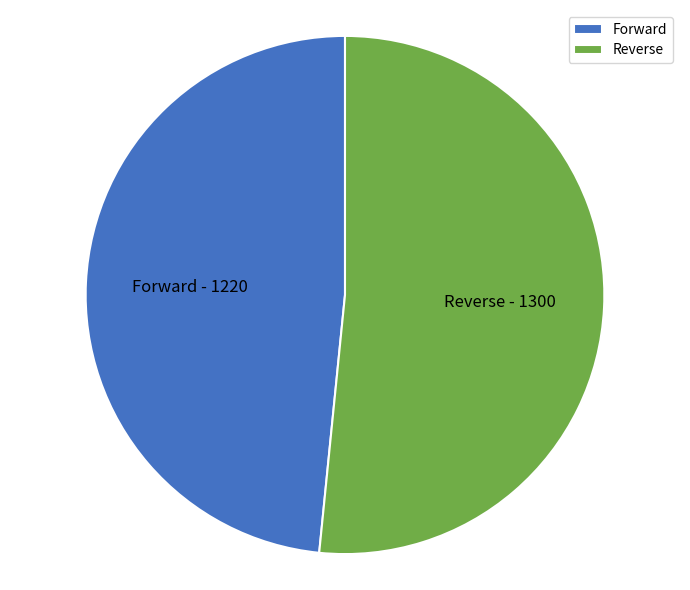

Is there any slice that represents more than half of the pie?

Yes